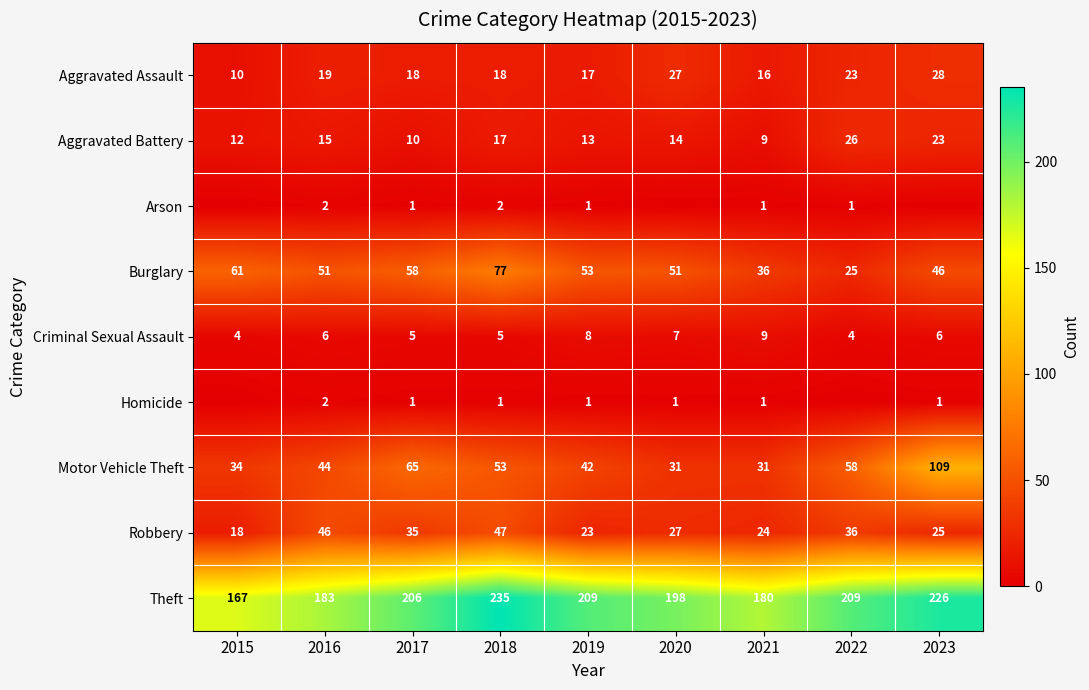

Which category has the highest value in the Burglary series?

2018